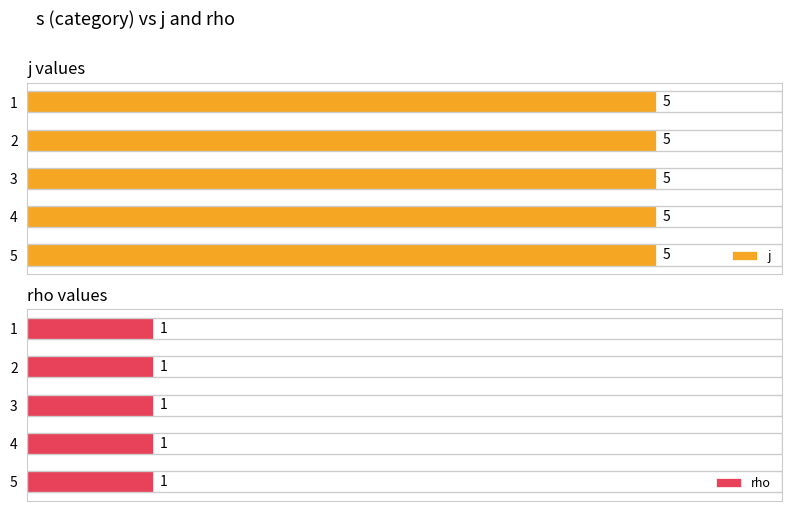

What is the spread (max minus min) of values at 5?

4